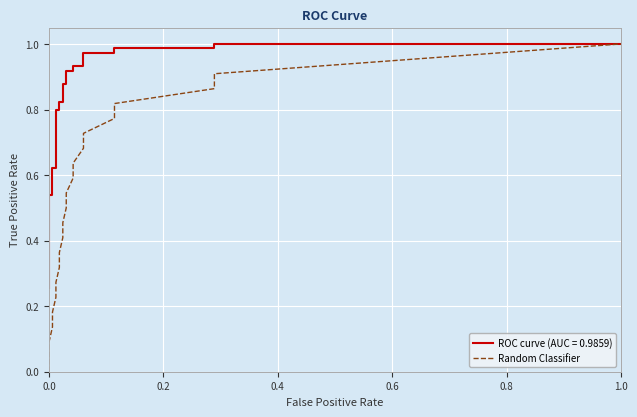

Is it true that the value at 1.0 is 1.0?

True